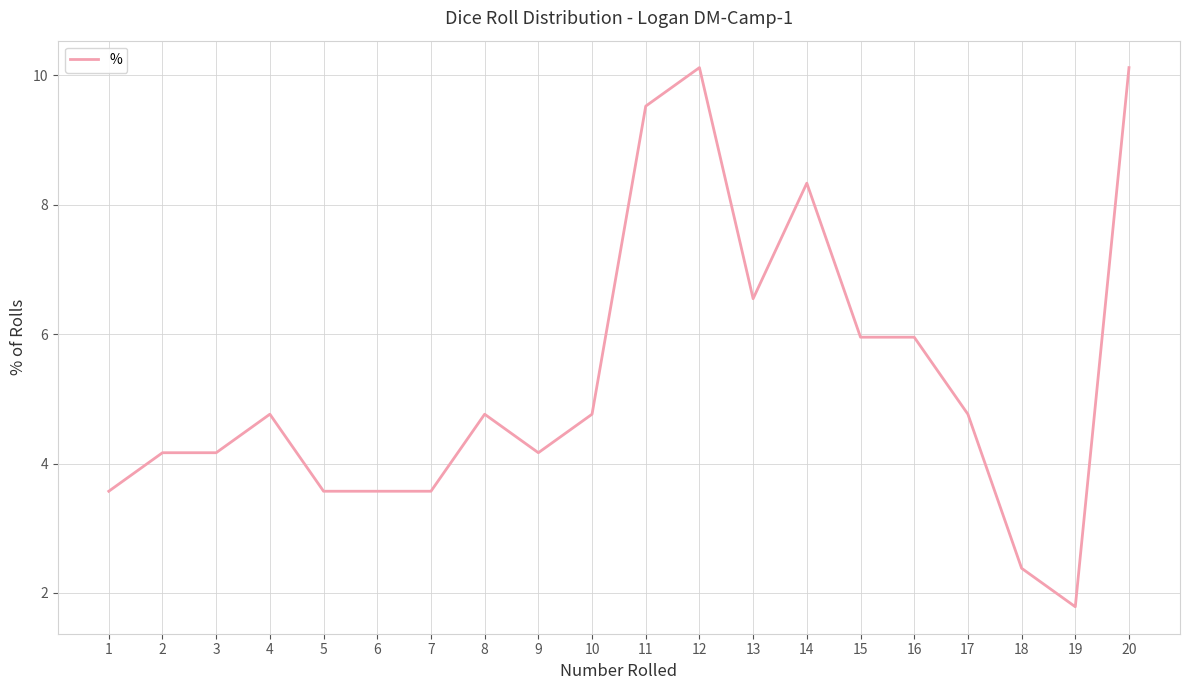

Count the number of categories in the chart.

20